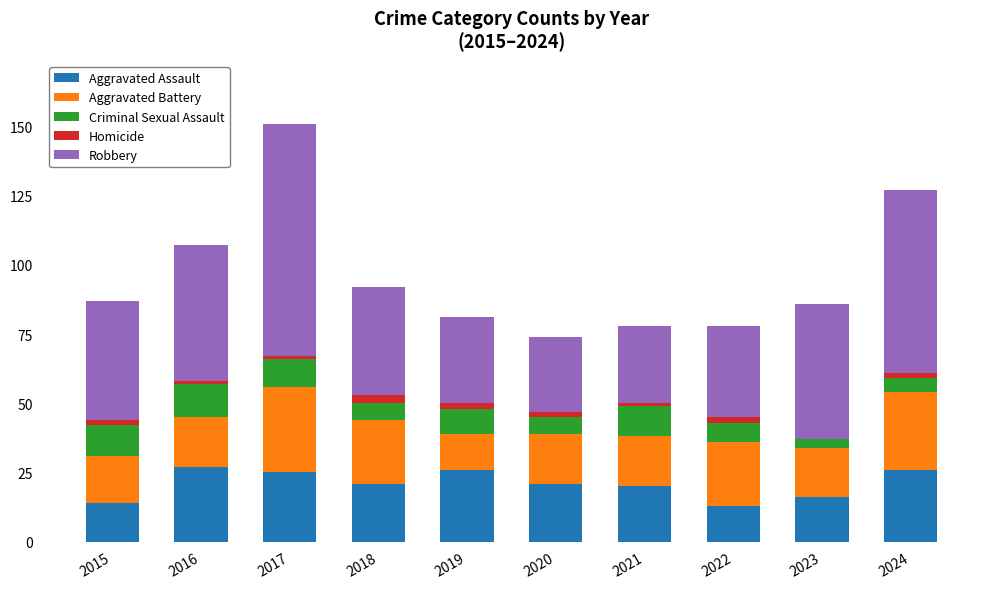

At which category is the sum across all series the highest?

2017